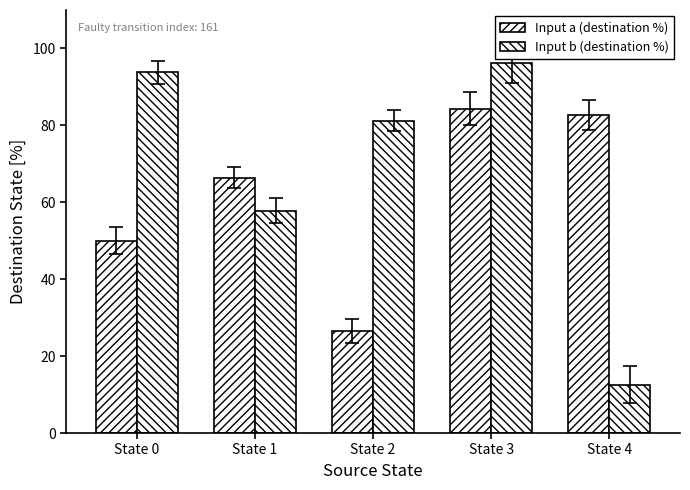

List the series in order of their peak value, lowest first.

Input a (destination %), Input b (destination %)